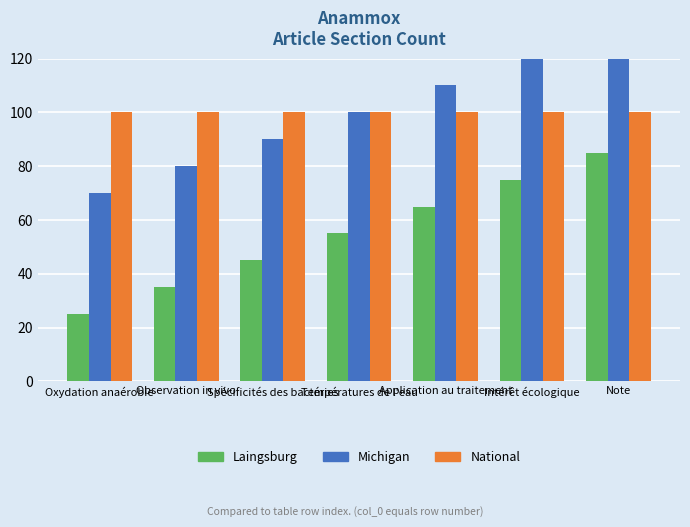

How many values in the Michigan series exceed 100?

3